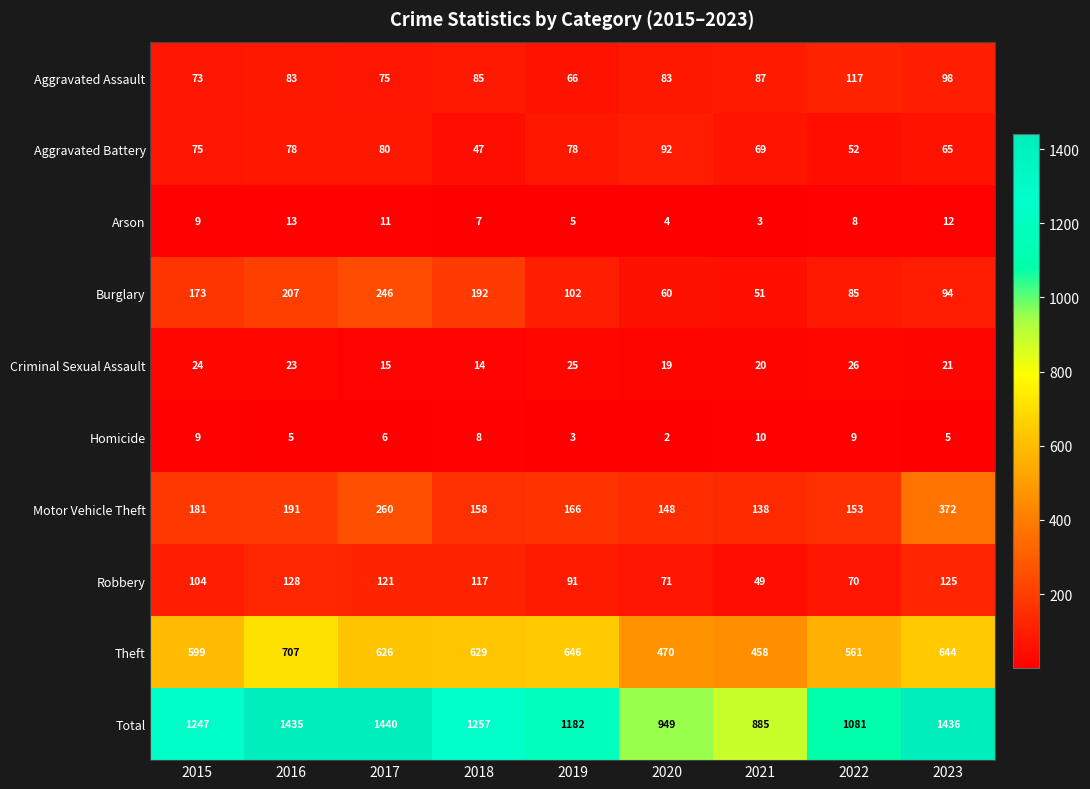

What is the difference between the Arson values at 2016 and 2018?

6